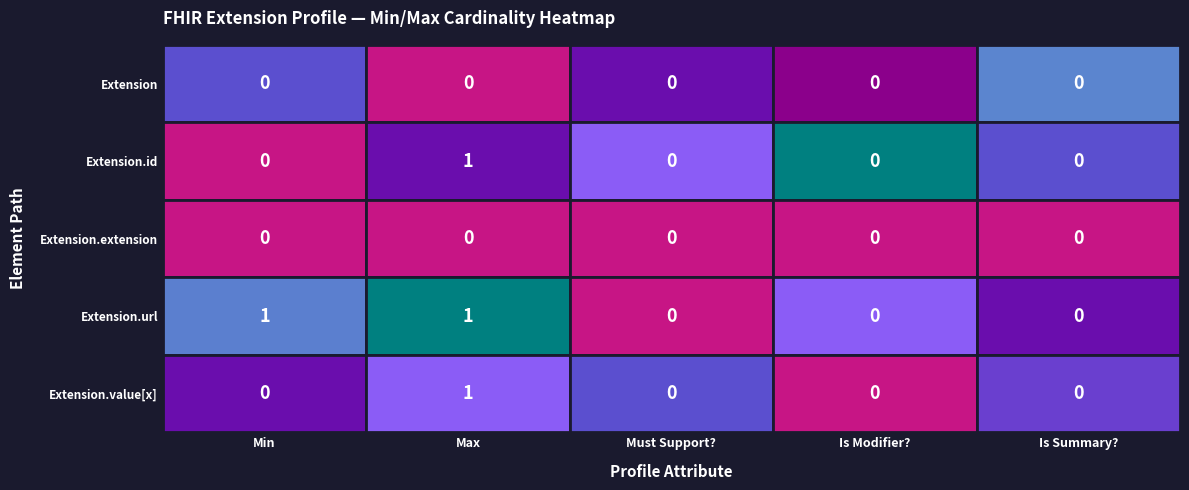

Which series has the largest total across all categories?

Extension.url